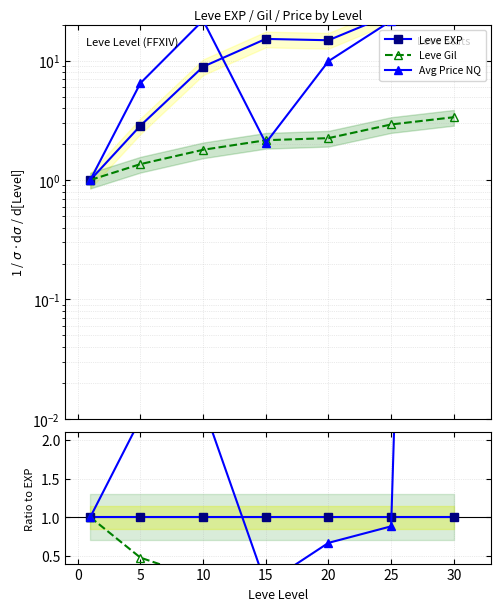

Reading right to left, what are all the values shown in this chart?

Leve EXP: 1.0	1.0	1.0	1.0	1.0	1.0	1.0
Leve Gil: 0.1	0.1	0.2	0.1	0.2	0.5	1.0
Avg Price NQ: 27.4	0.9	0.7	0.1	2.4	2.3	1.0